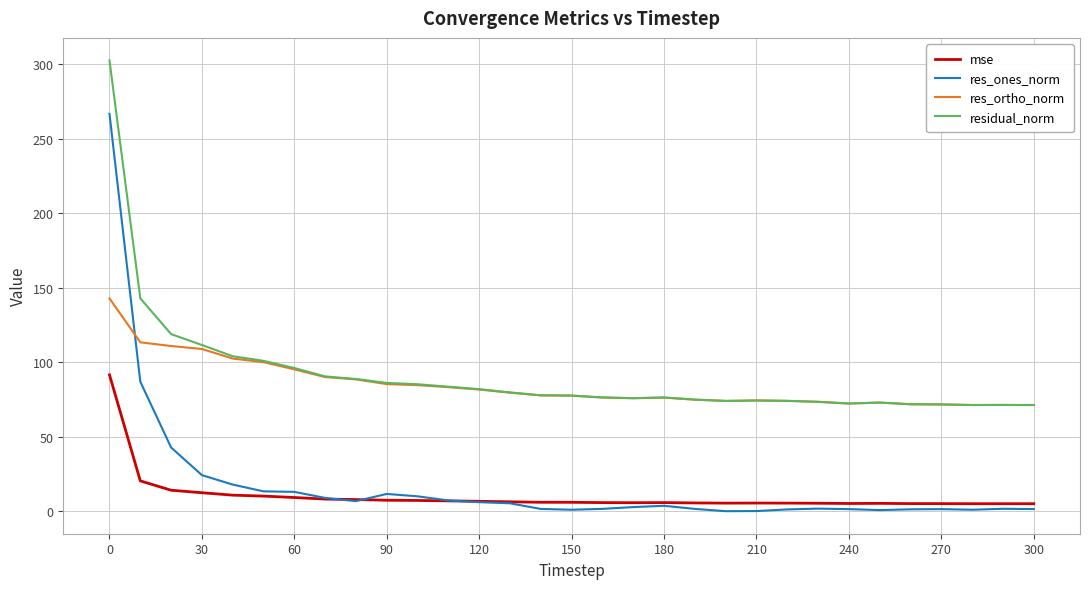

Count the number of categories in the chart.

31